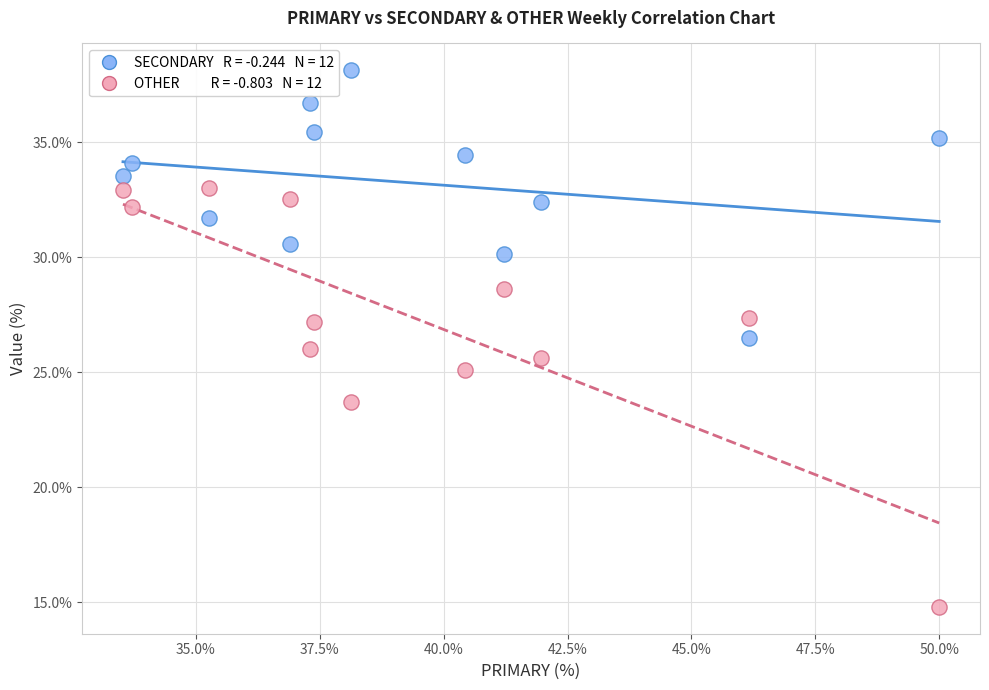

Across all data points, what is the range of X values (max minus min)?

16.5